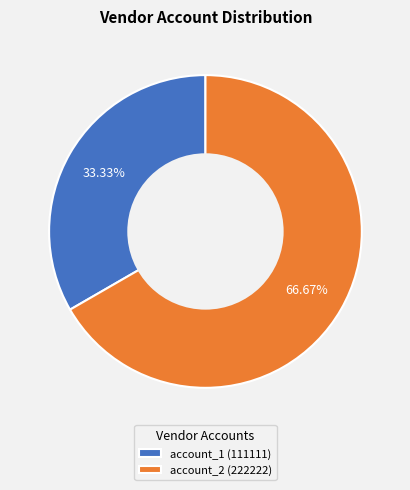

To the nearest percent, what portion does account_1 represent?

33%